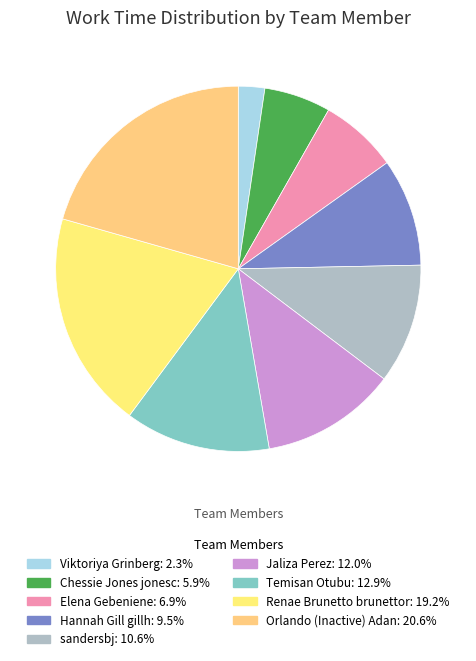

How many segments does this pie chart have?

9